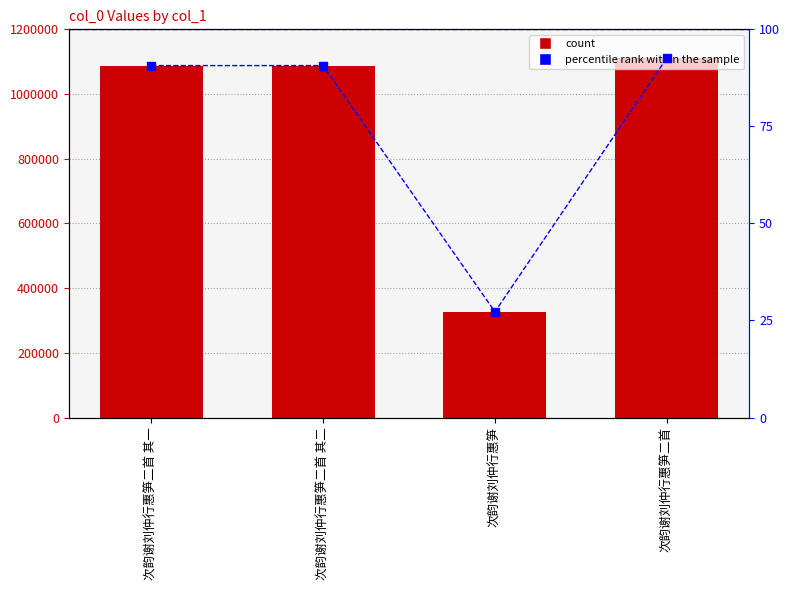

Is it true that percentile rank within the sample equals 19.8 at 次韵谢刘仲行惠笋二首 其二?

False